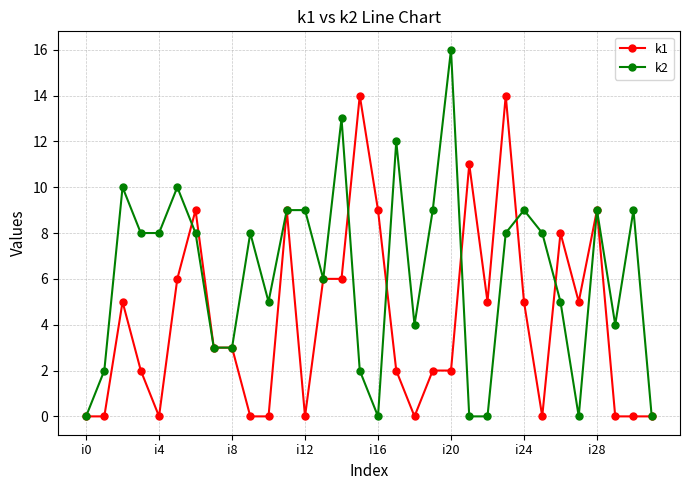

What is the maximum value shown in the chart?

16